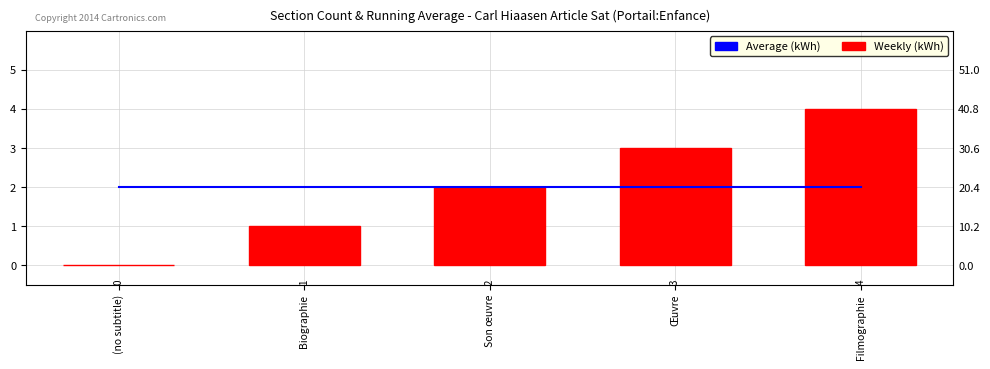

How many groups of bars are there?

5